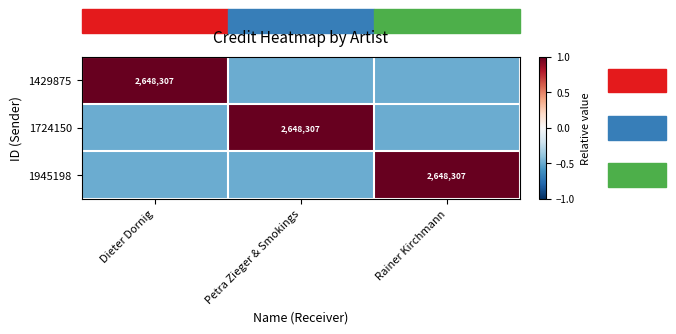

What is the maximum value shown in the chart?

1.0